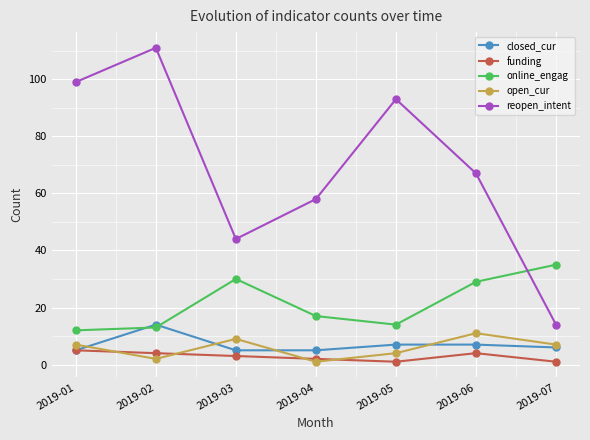

What is the sum of all closed_cur values?

49